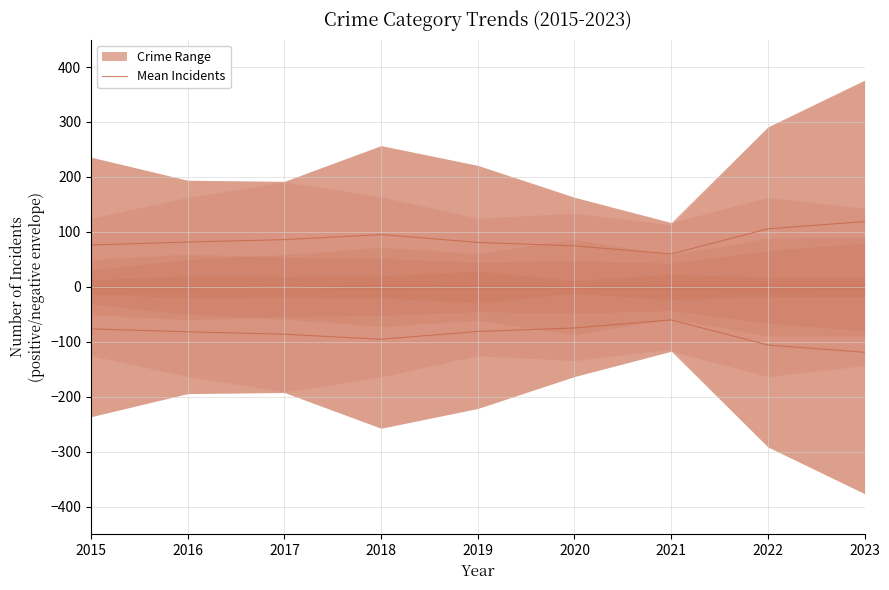

What is the change in value from 2015 to 2022?

+29.3